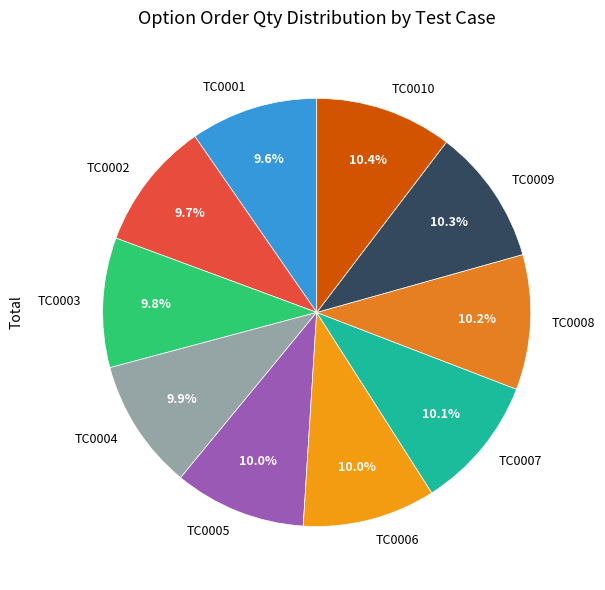

What percentage is the TC0002 slice, to the nearest percent?

10%